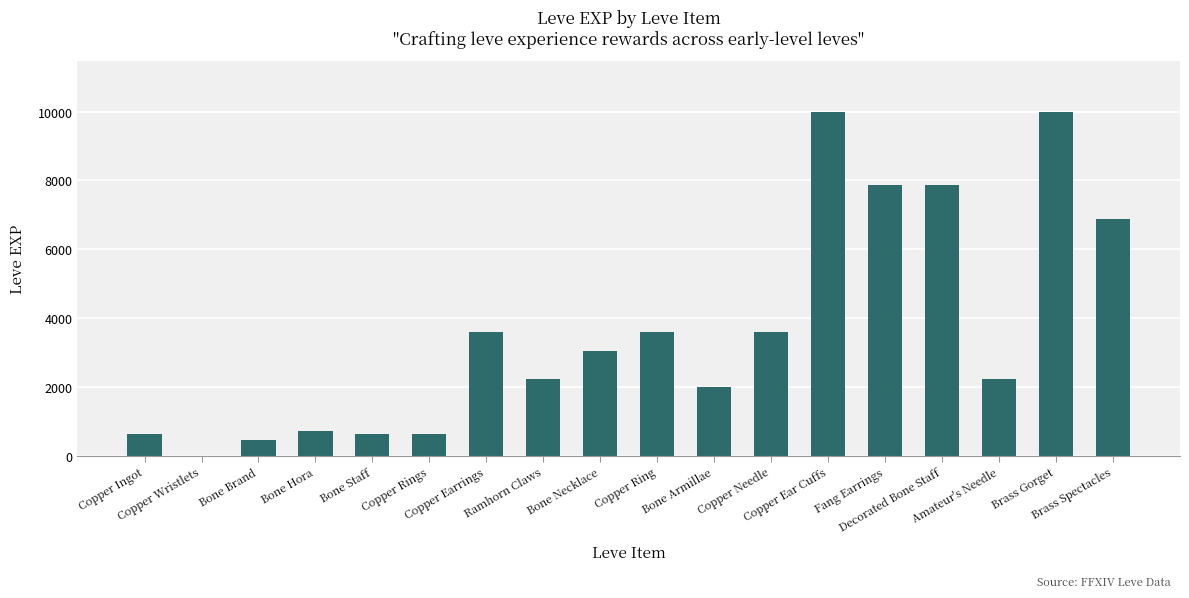

What is the sum of all values?

65961